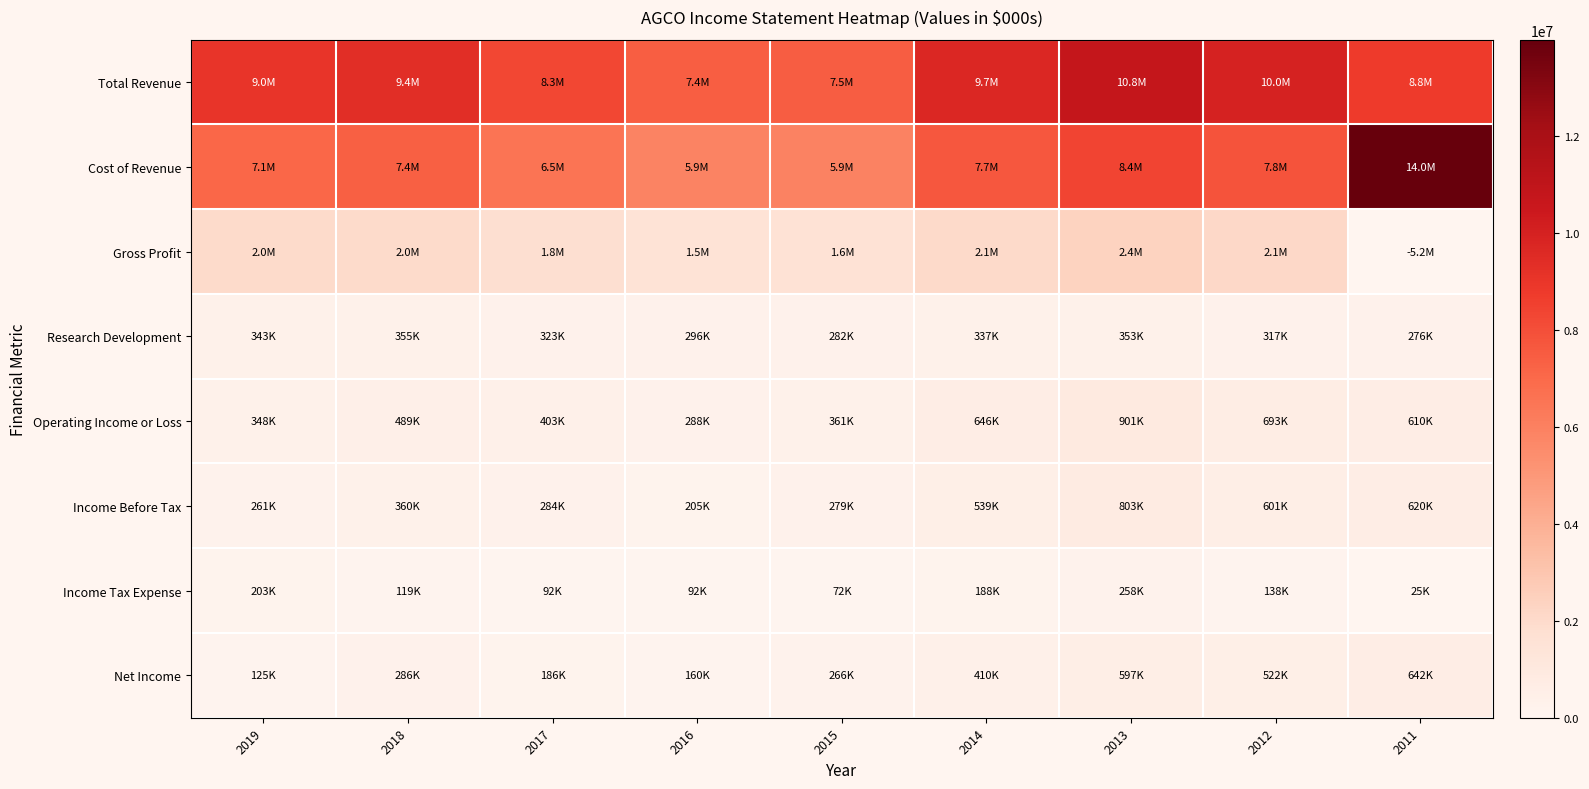

Which label corresponds to the largest value in the chart?

2011